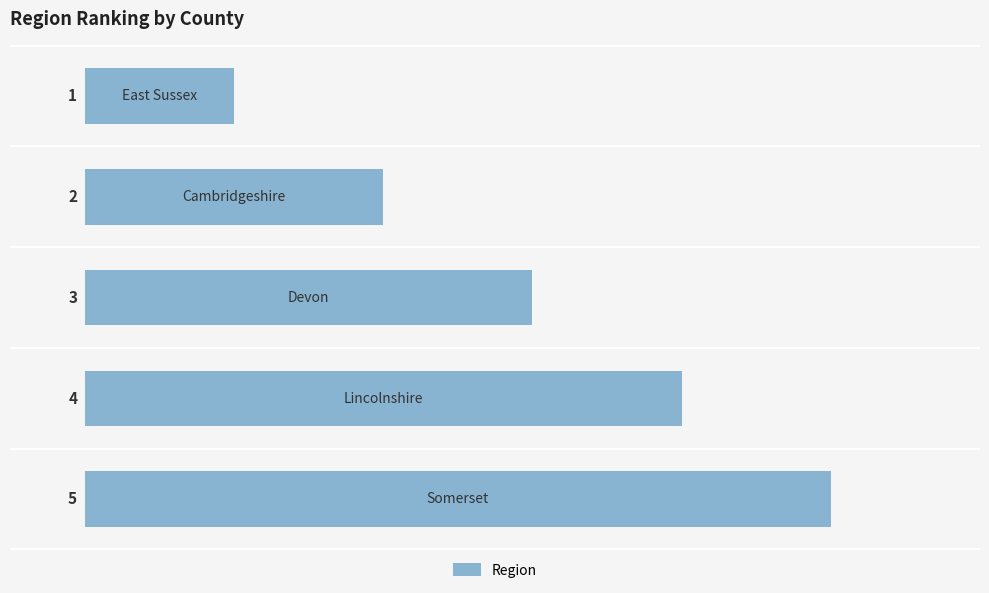

What is the greatest value displayed?

5